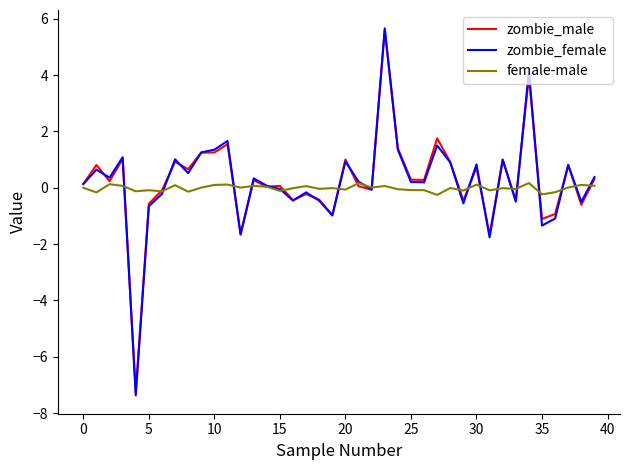

How many lines are shown in the chart?

3